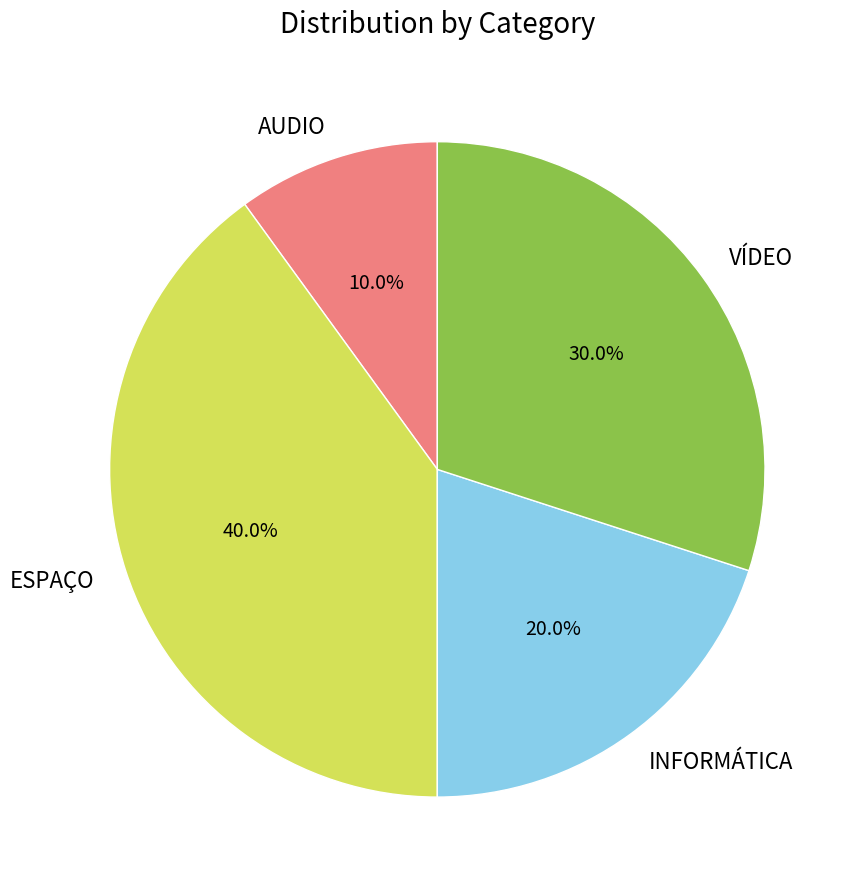

Does INFORMÁTICA represent more than half of the total?

No